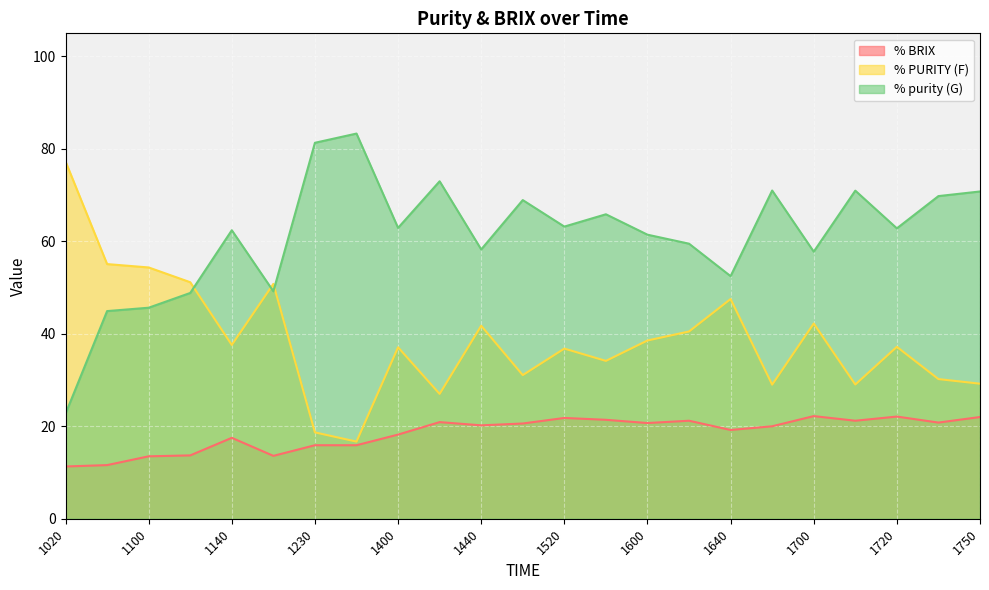

How many lines are shown in the chart?

3